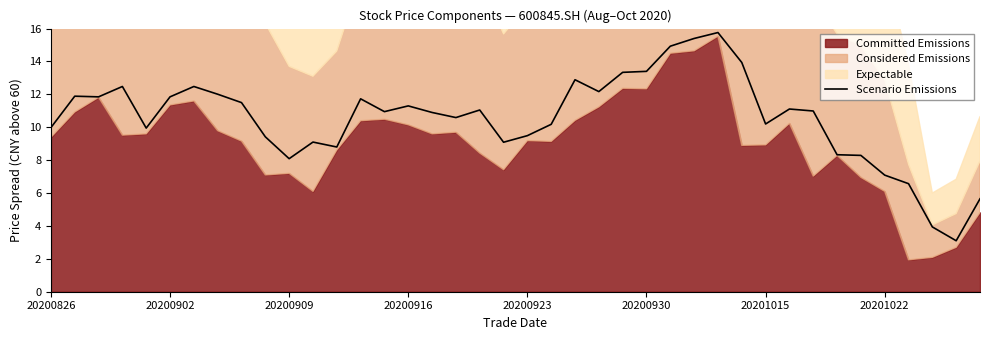

What is the ratio of the value at 9 to the value at 21?

0.9